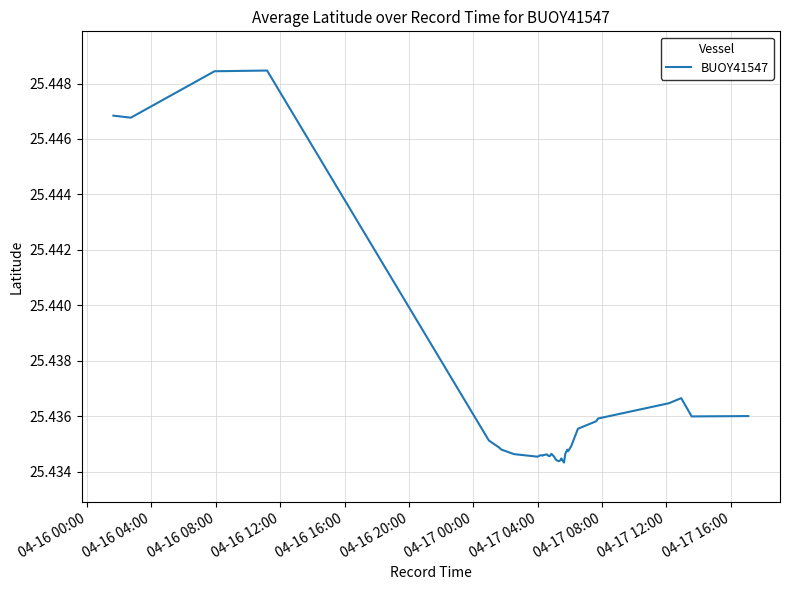

At which category does the data reach its first local valley?

04-16 04:00